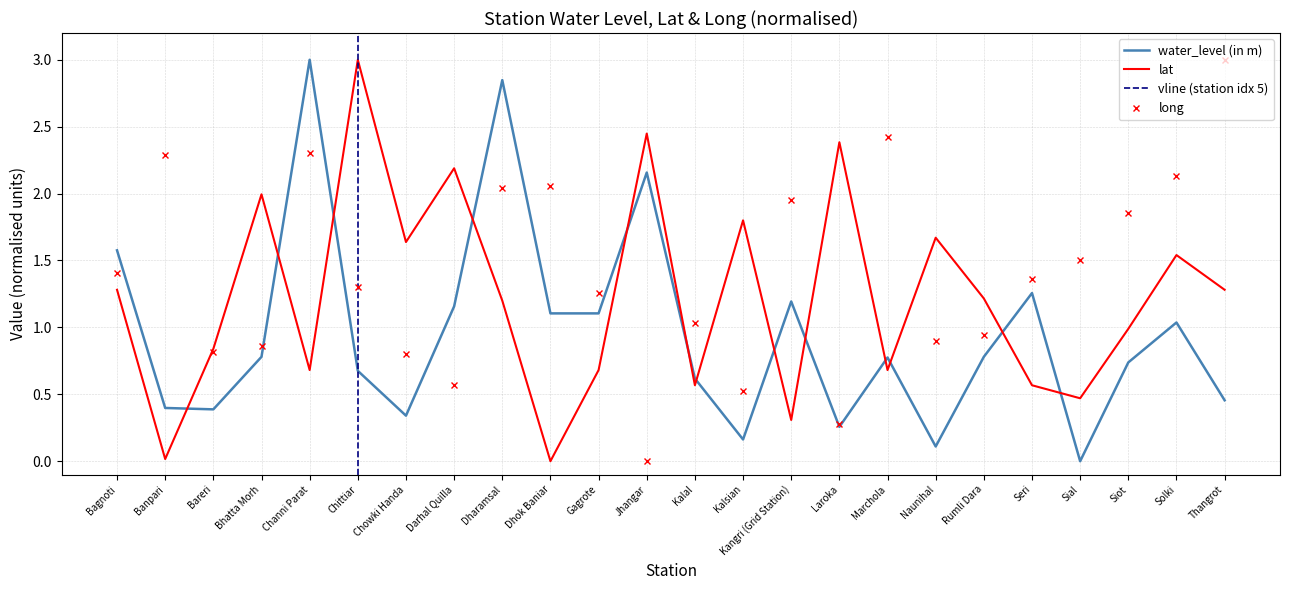

Which series ends up on top after the final intersection of long and water_level (in m)?

long